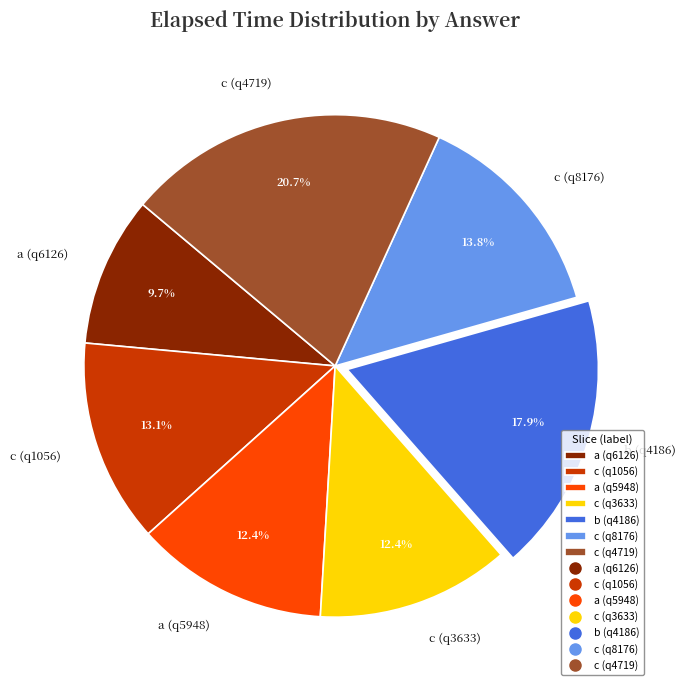

What is the ratio of the value at c (q3633) to the value at c (q1056)?

0.9